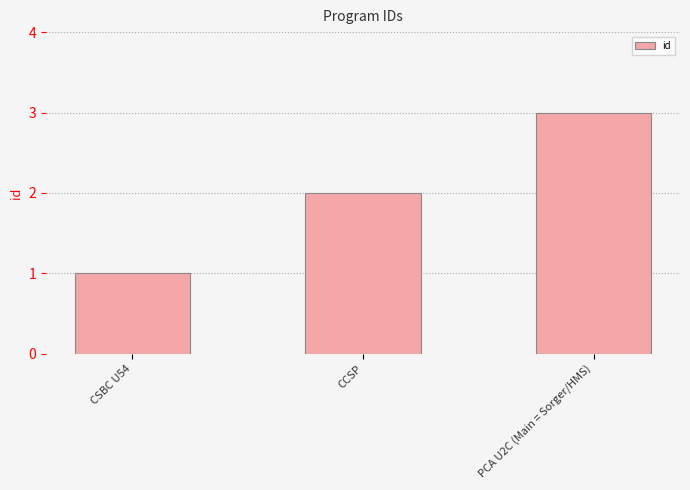

What is the average value?

2